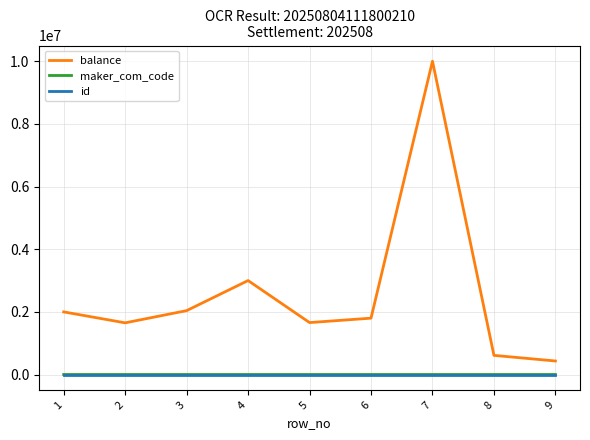

Is the value of balance at 2 greater than the value of maker_com_code at 2?

Yes